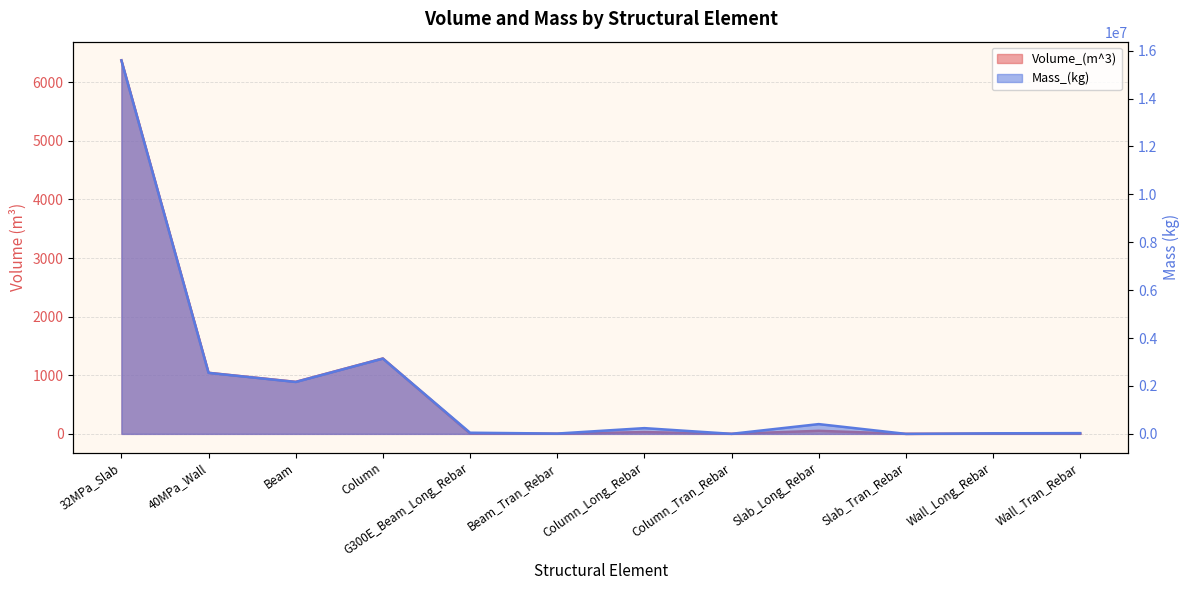

Is it true that Mass_(kg) equals 30889.8 at Wall_Tran_Rebar?

True